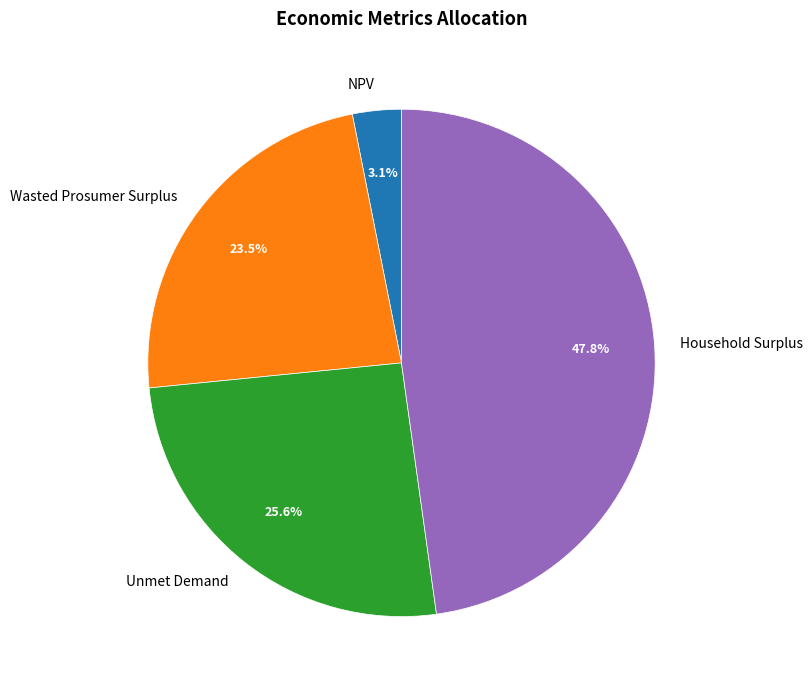

Which has a higher value, NPV or Wasted Prosumer Surplus?

Wasted Prosumer Surplus